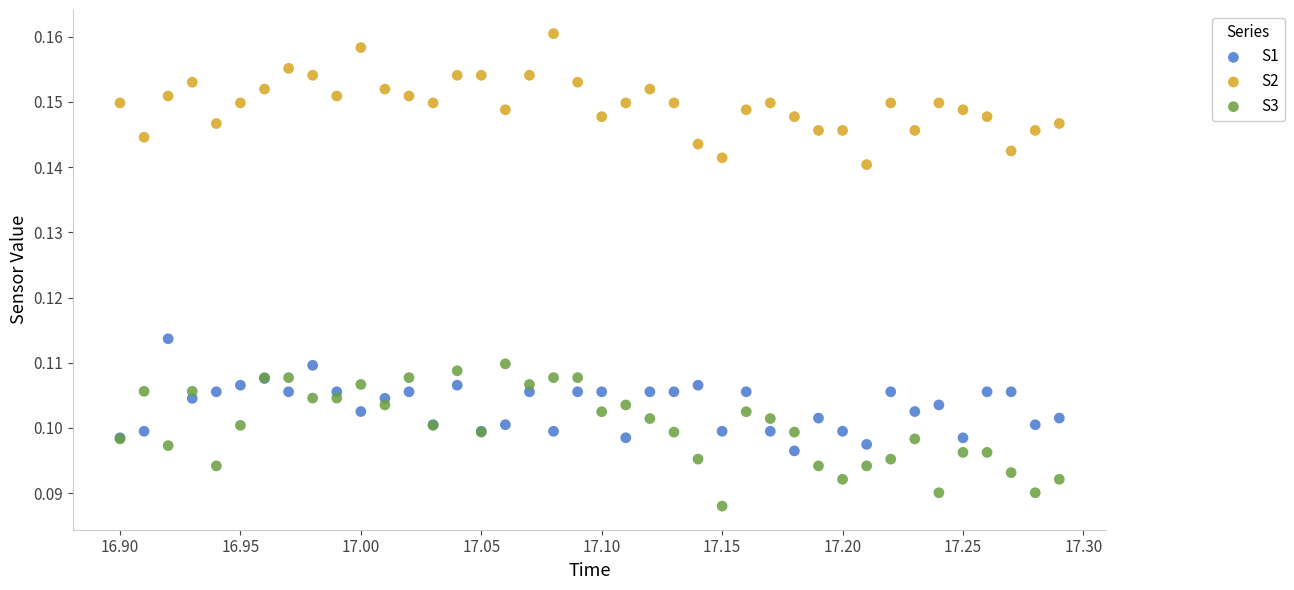

Which series has the largest Y range (max minus min)?

S3